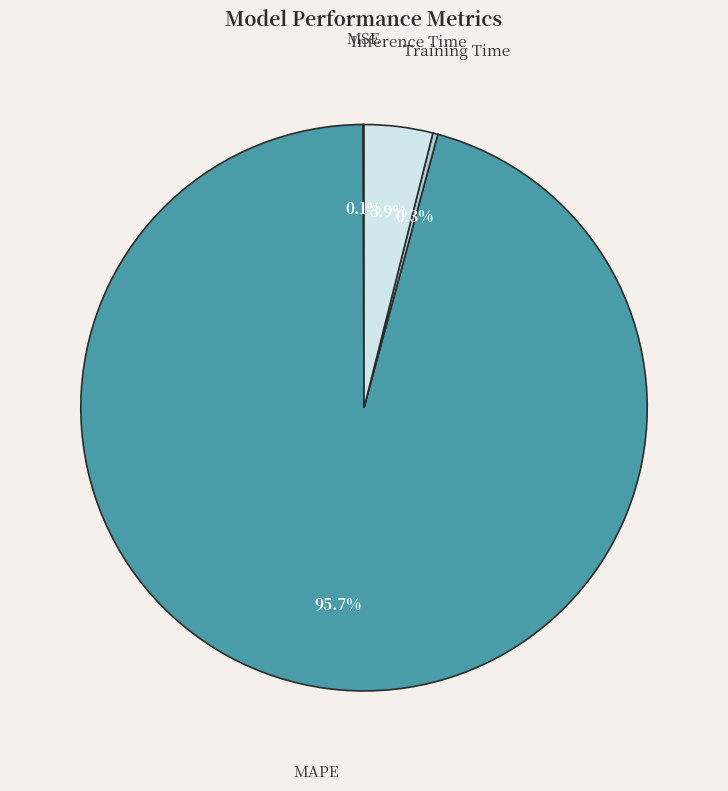

What percentage do MAPE and Inference Time together represent?

99.6%